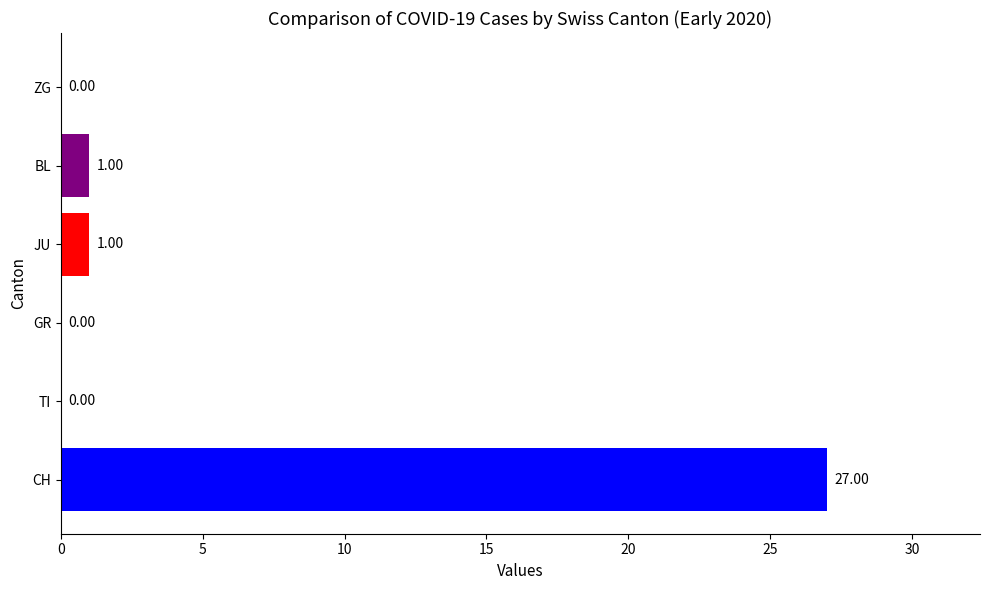

Which category has the highest value across all series?

CH